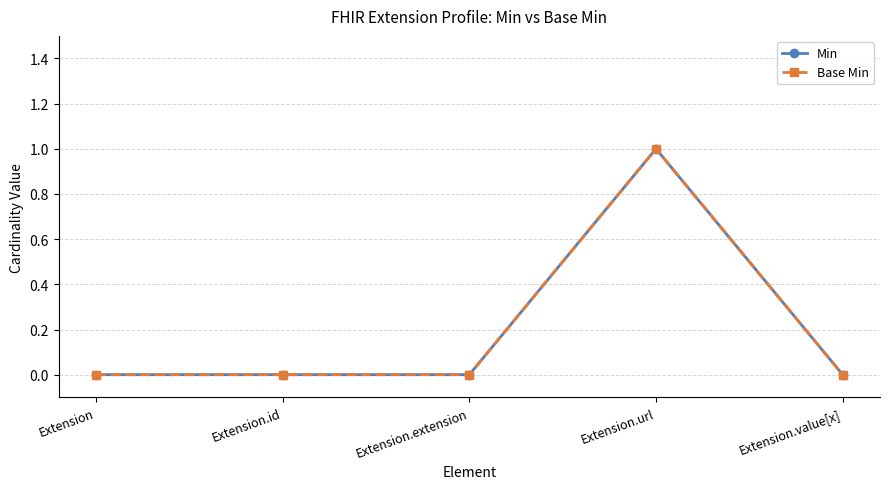

How many interior local peaks does the Min series have?

1